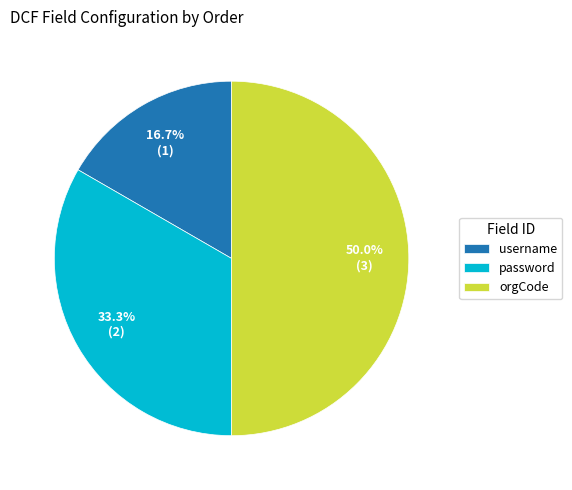

Count the number of slices in the pie.

3